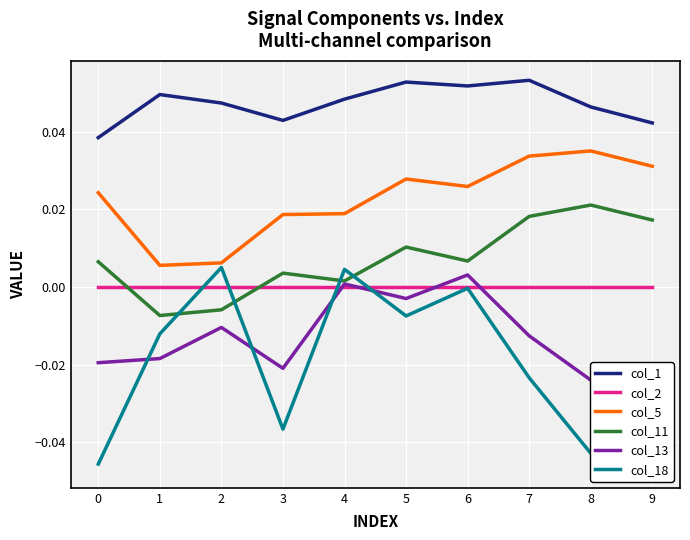

How many col_1 values are between 0 and 1?

10